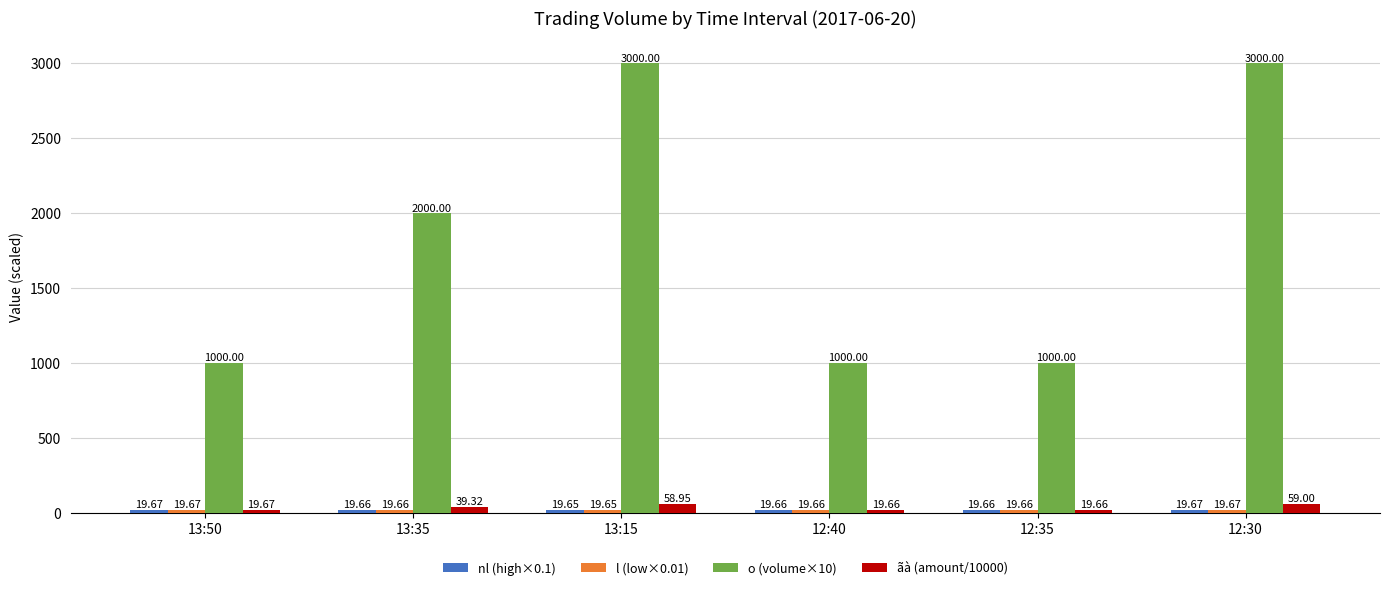

Which series has the widest spread of values?

o (volume×10)